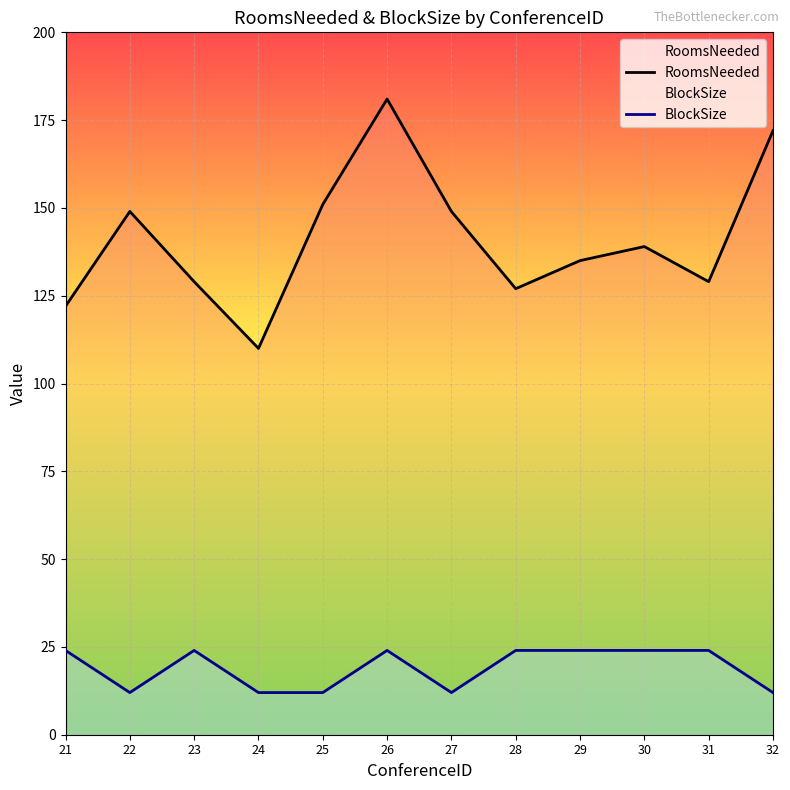

True or false: RoomsNeeded and BlockSize intersect in this chart.

False